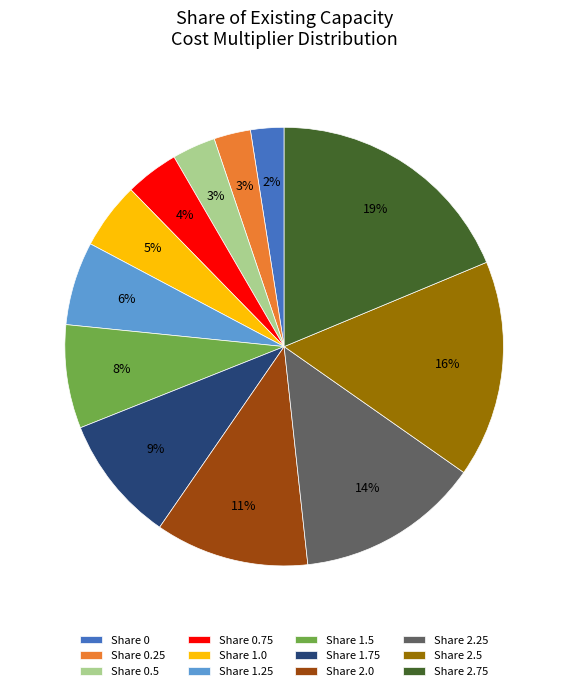

Is the sum of Share 1.5 and Share 1.0 greater than half?

No